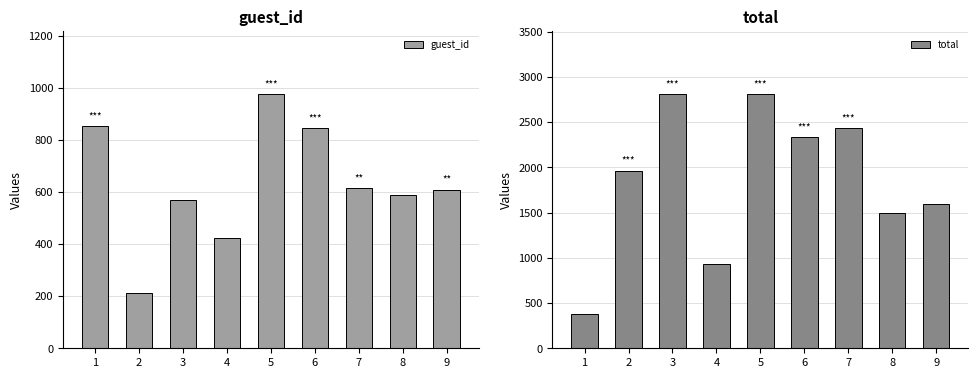

Is it true that guest_id equals 974.0 at 5?

True